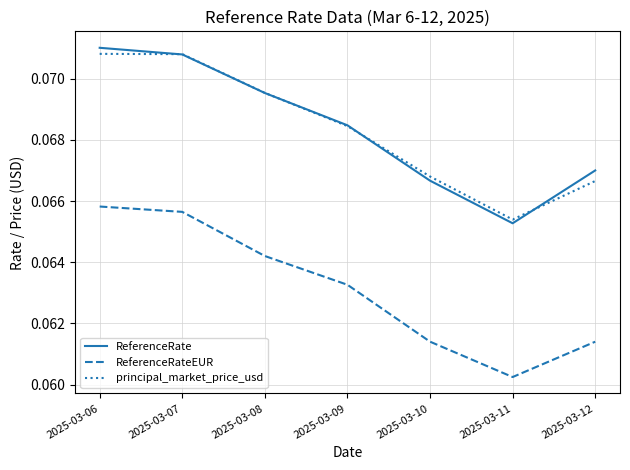

Which series changed the most between 2025-03-06 and 2025-03-10?

ReferenceRateEUR